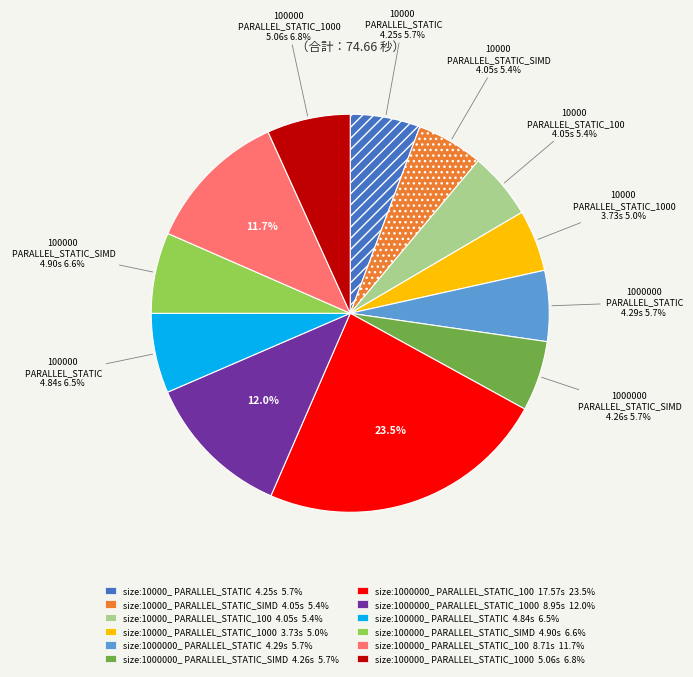

Does any single category account for the majority?

No